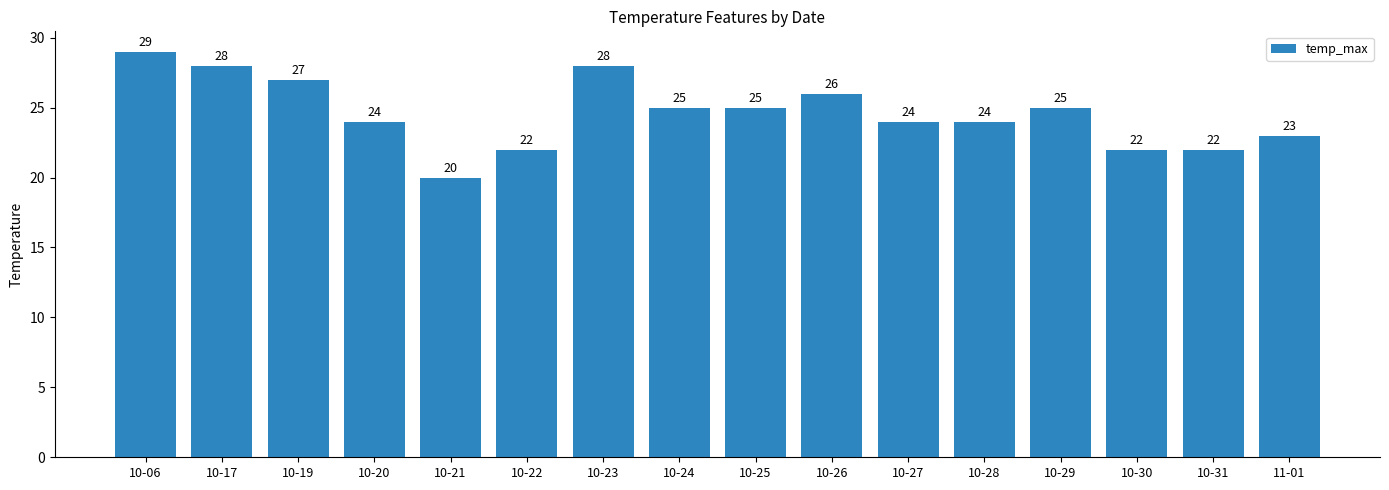

What is the label of the 7th bar from the right?

10-26